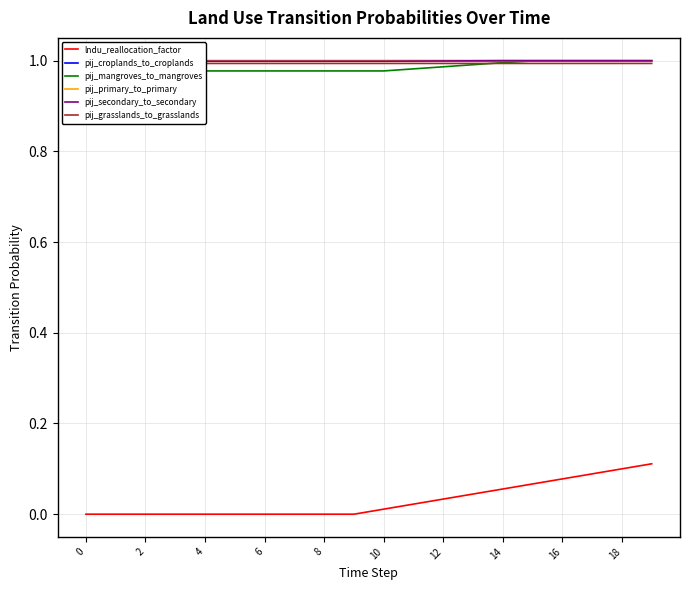

True or false: lndu_reallocation_factor has a value of 0.0 at 6.

True